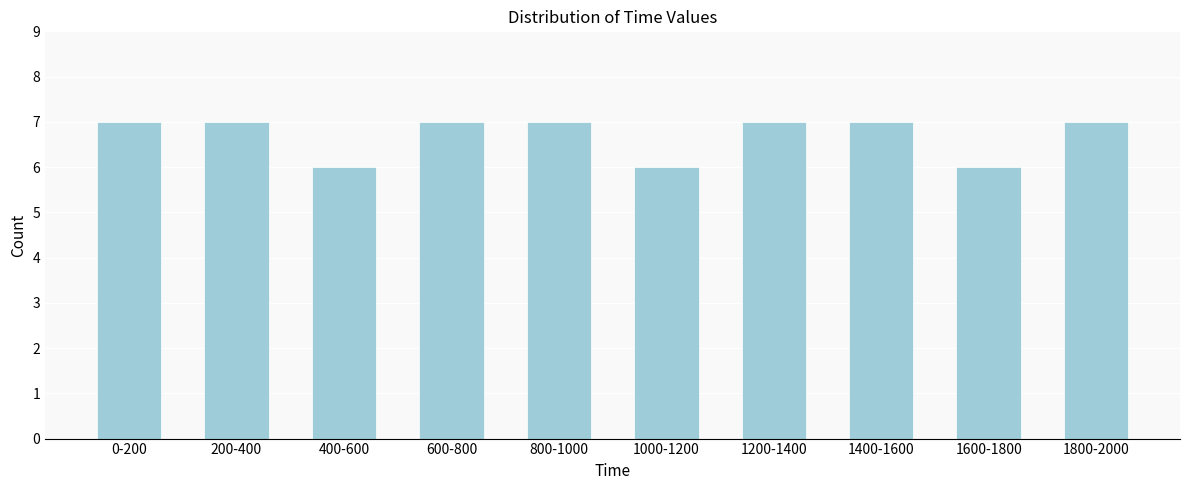

Reading left to right, transcribe all the data shown in this chart.

0-200=7	200-400=7	400-600=6	600-800=7	800-1000=7	1000-1200=6	1200-1400=7	1400-1600=7	1600-1800=6	1800-2000=7